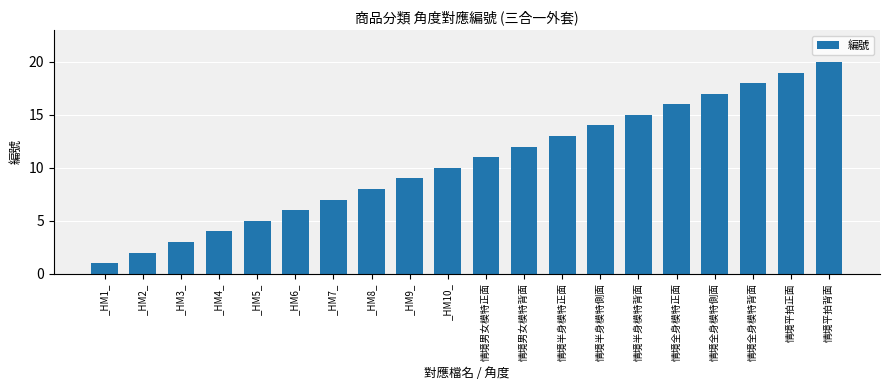

Rank the categories by value from highest to lowest.

情境平拍背面, 情境平拍正面, 情境全身模特背面, 情境全身模特側面, 情境全身模特正面, 情境半身模特背面, 情境半身模特側面, 情境半身模特正面, 情境男女模特背面, 情境男女模特正面, _HM10_, _HM9_, _HM8_, _HM7_, _HM6_, _HM5_, _HM4_, _HM3_, _HM2_, _HM1_